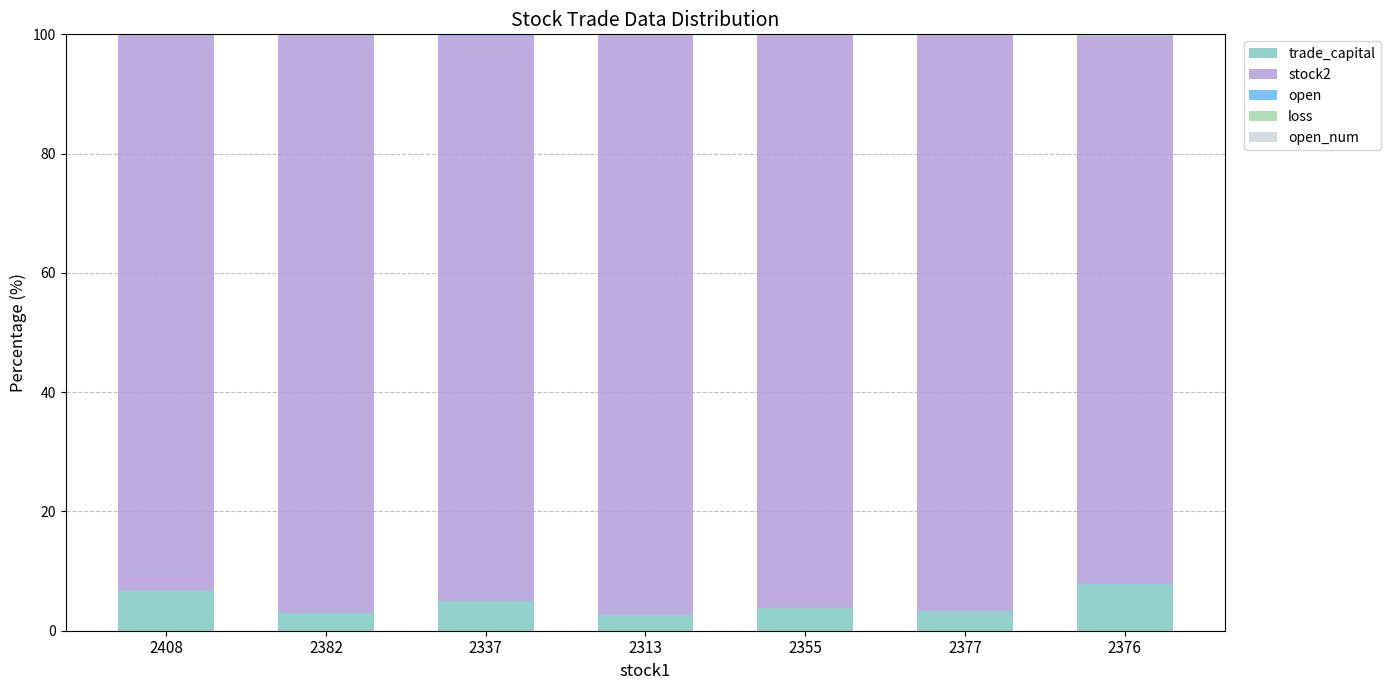

The value of trade_capital at 2337 is 5.0. True or false?

True